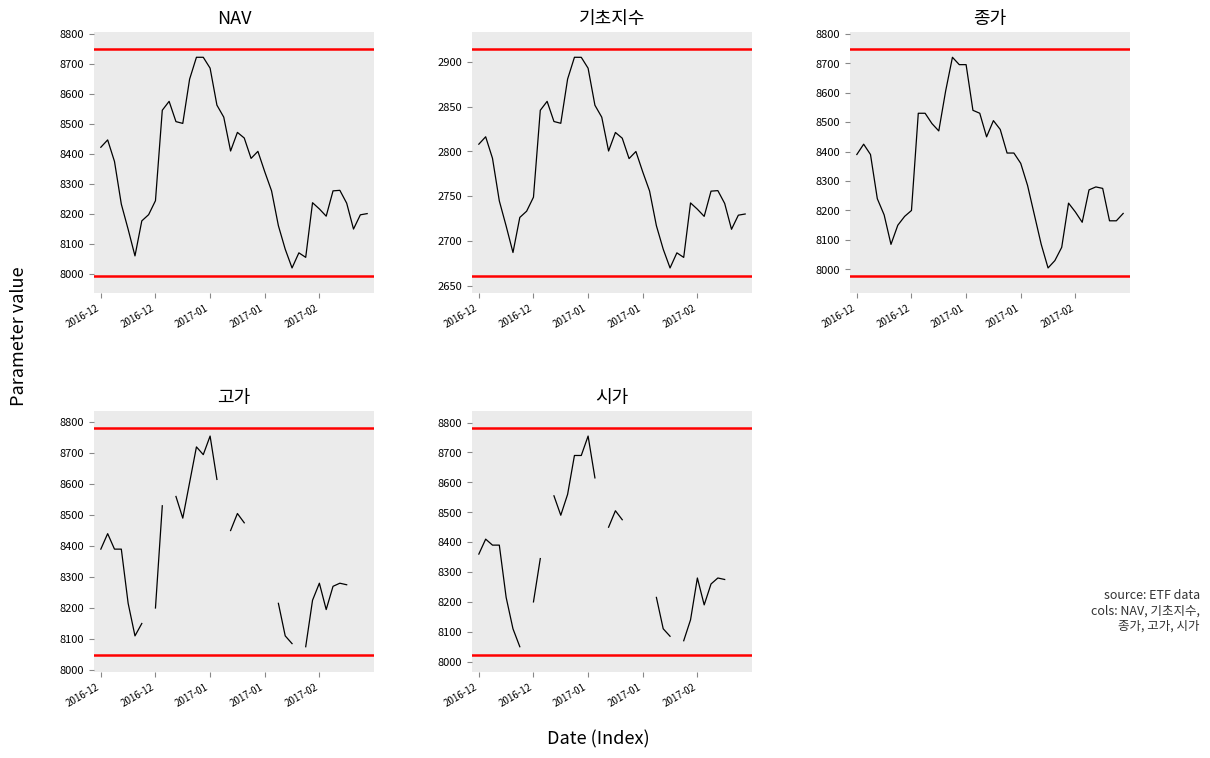

Where is 기초지수 nearest to the value 2787?

22